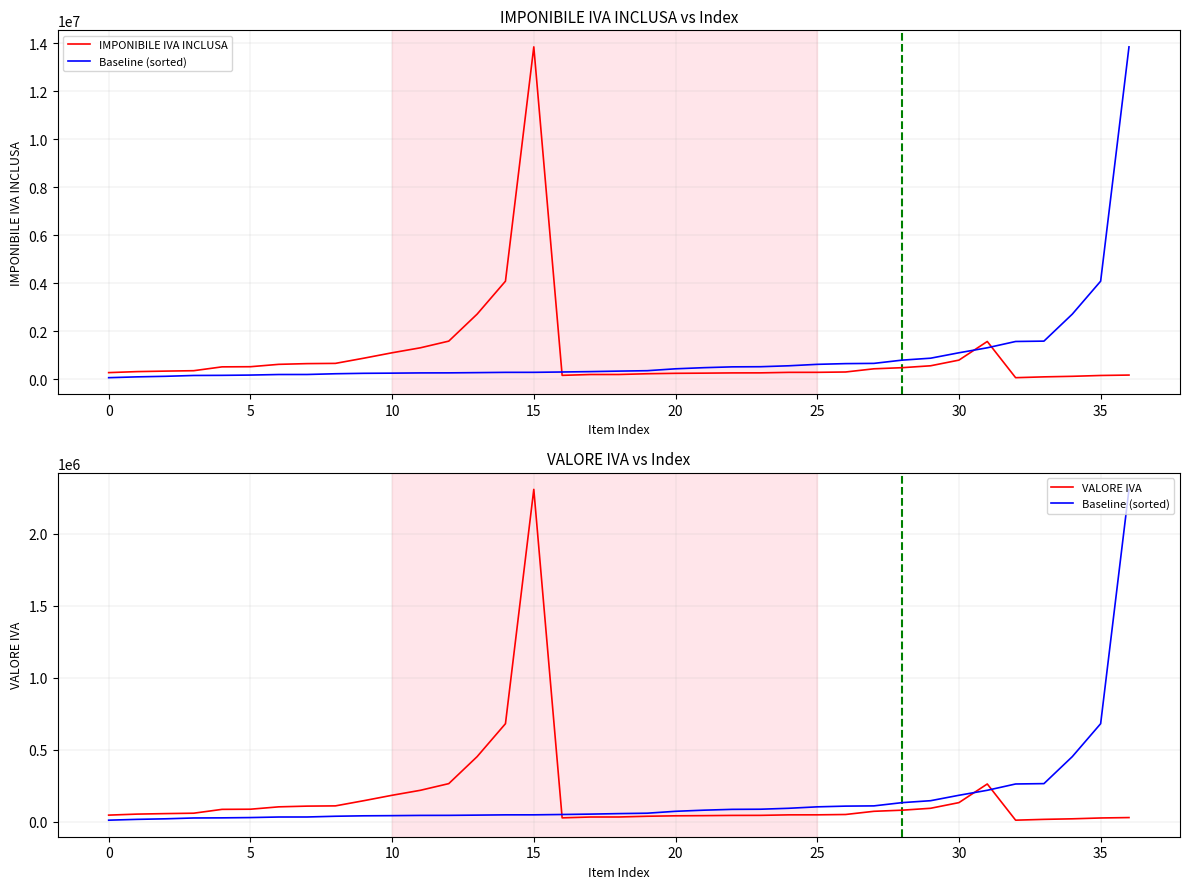

True or false: VALORE IVA and IMPONIBILE IVA INCLUSA intersect in this chart.

False